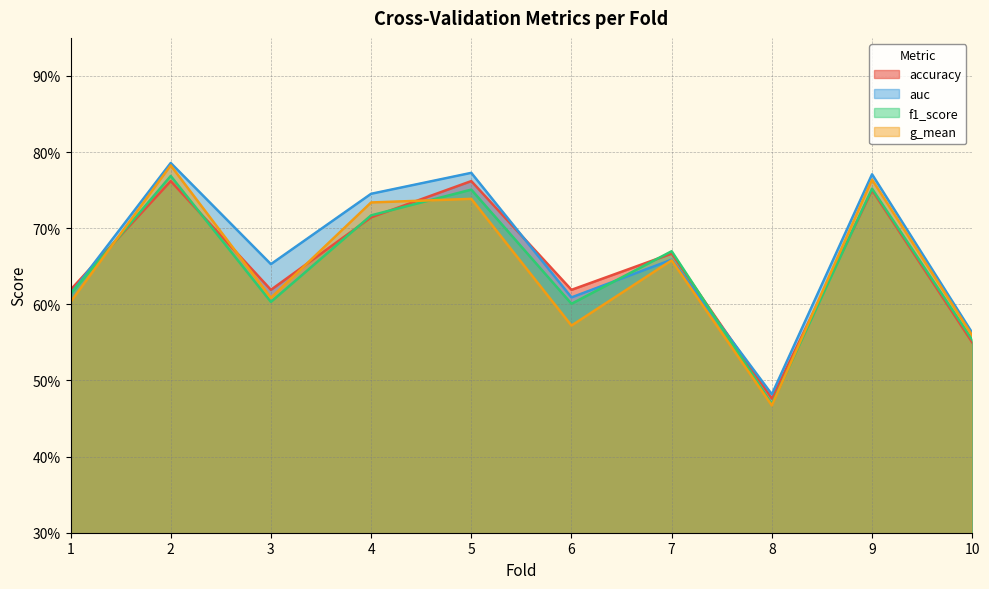

Reading left to right, extract all data points from this chart.

accuracy: 0.6	0.8	0.6	0.7	0.8	0.6	0.7	0.5	0.8	0.6
auc: 0.6	0.8	0.7	0.7	0.8	0.6	0.7	0.5	0.8	0.6
f1_score: 0.6	0.8	0.6	0.7	0.8	0.6	0.7	0.5	0.8	0.6
g_mean: 0.6	0.8	0.6	0.7	0.7	0.6	0.7	0.5	0.8	0.6